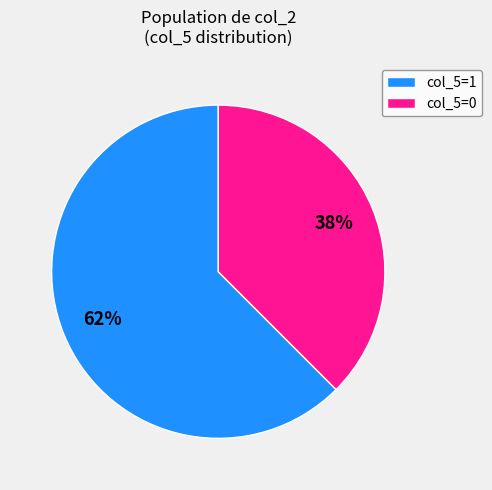

To the nearest percent, what percentage of the pie is col_5=0?

38%